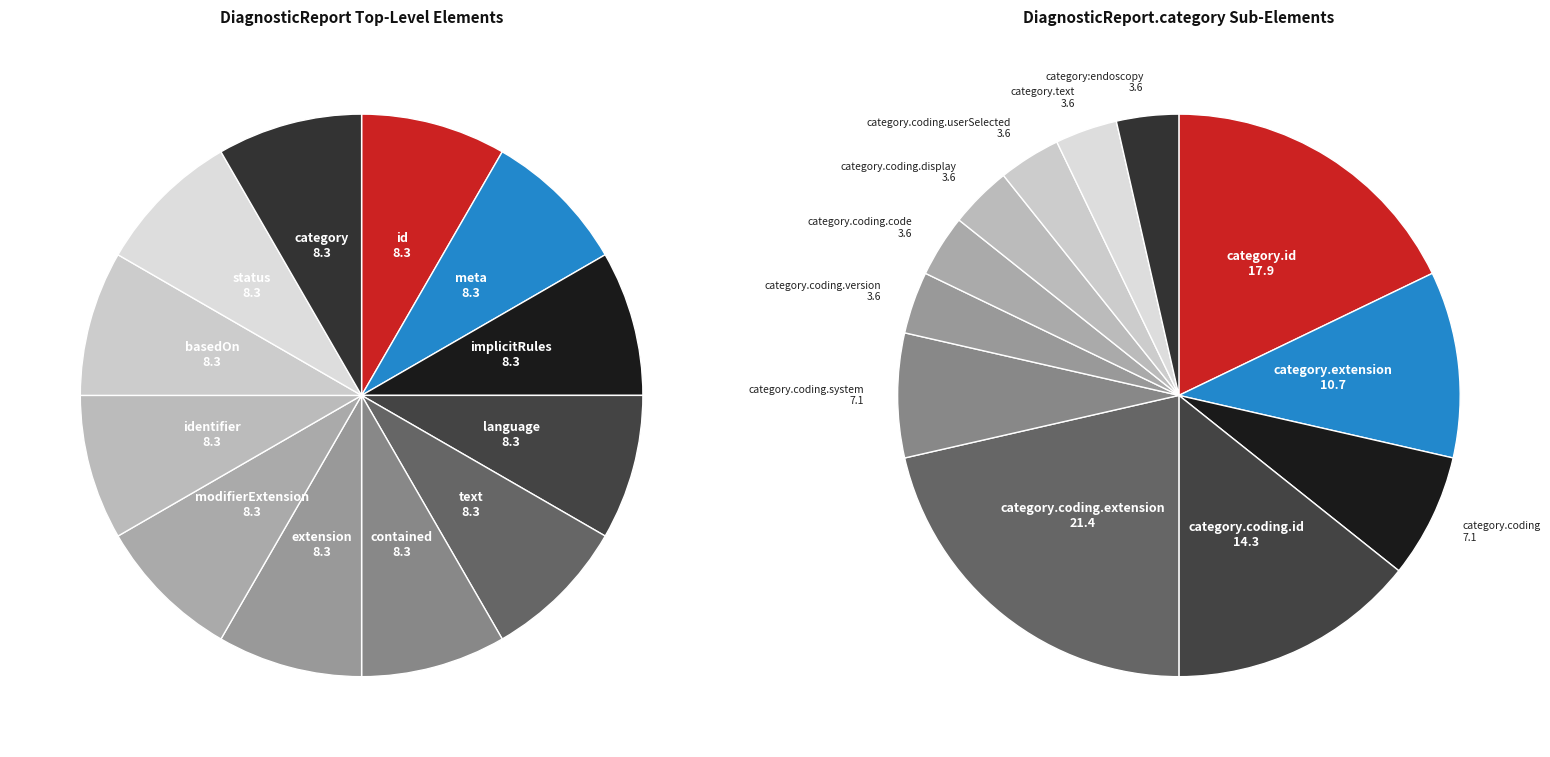

Which has a higher value, 7 or 0?

7